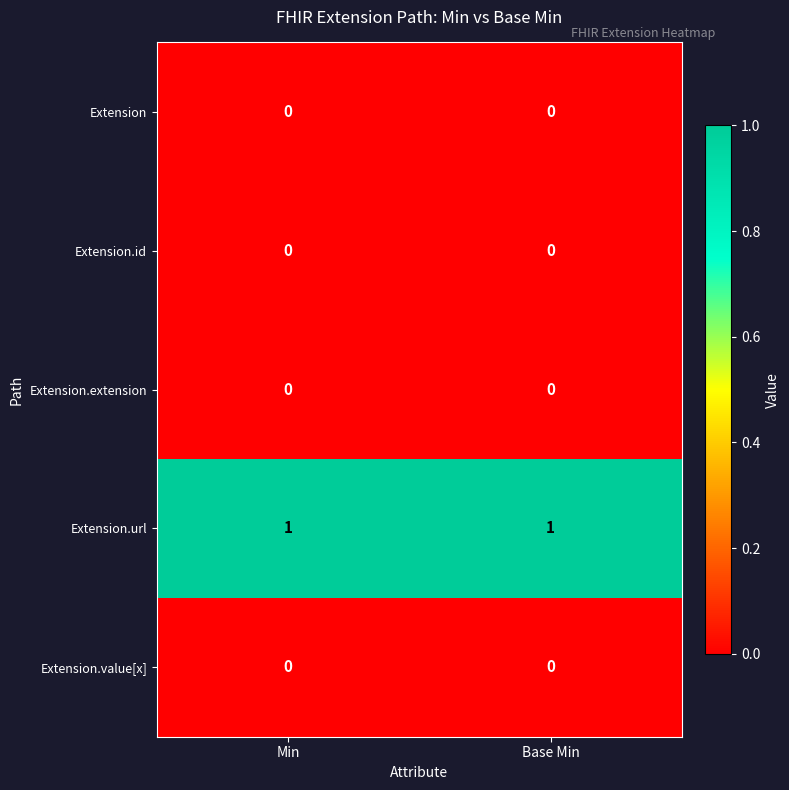

What is the total value across all series at Min?

1